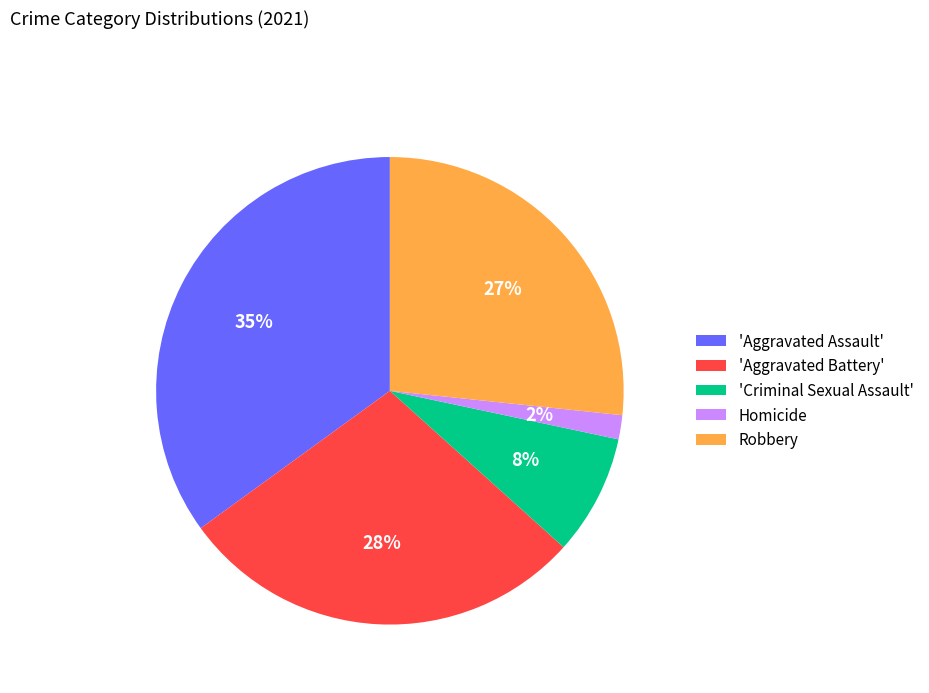

Rank the categories by value from lowest to highest.

Homicide, 'Criminal Sexual Assault', Robbery, 'Aggravated Battery', 'Aggravated Assault'